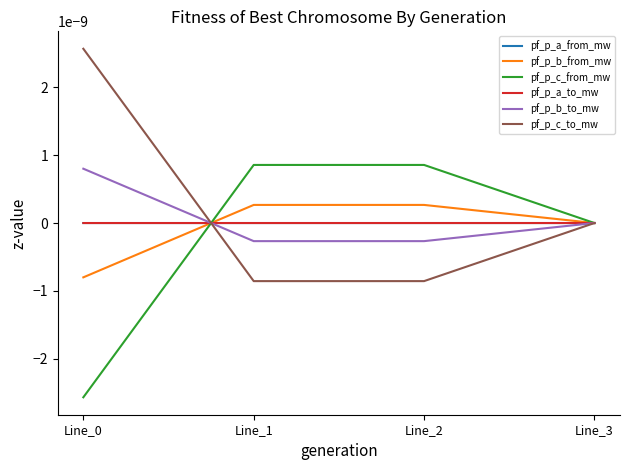

Which has a higher value, Line_0 or Line_1?

Line_0